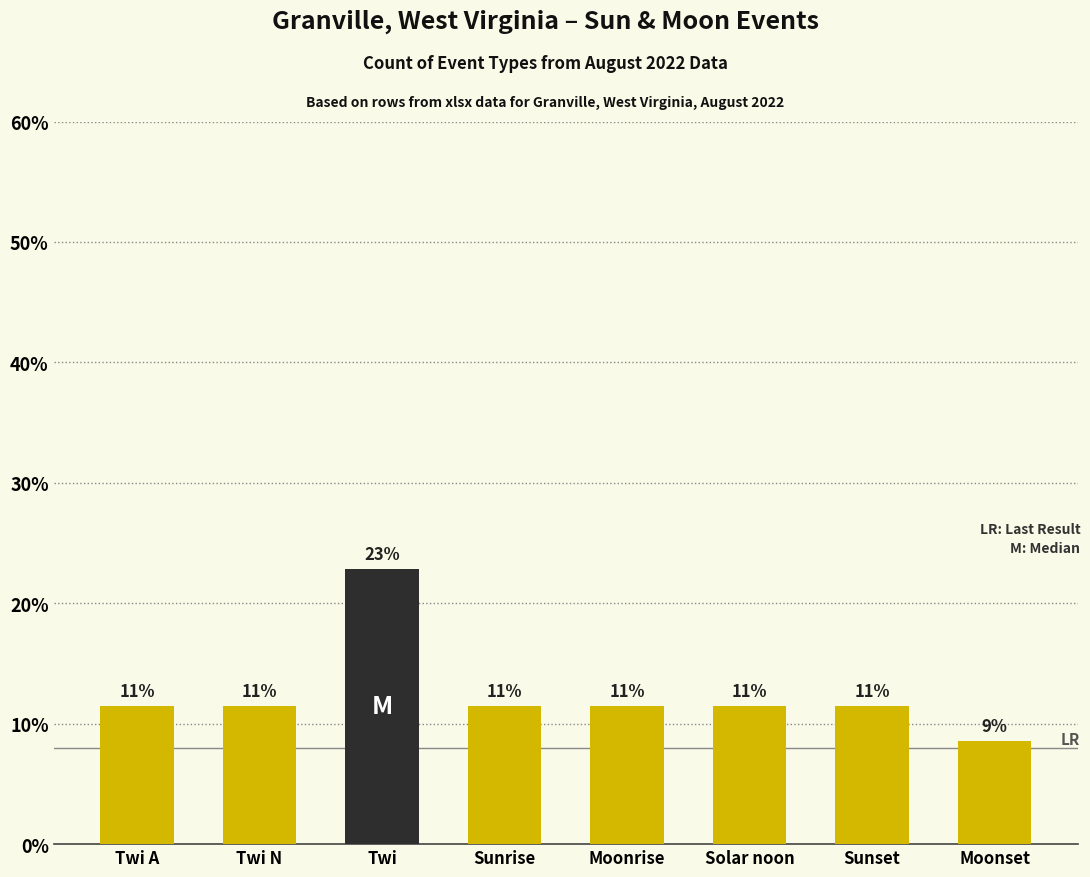

Which has a higher value, Sunrise or Twi A?

Sunrise